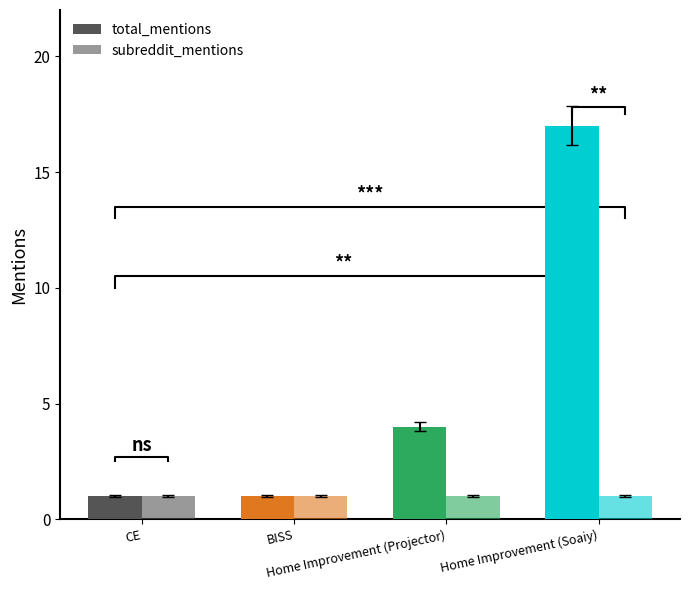

How many values in the total_mentions series are below 4?

2